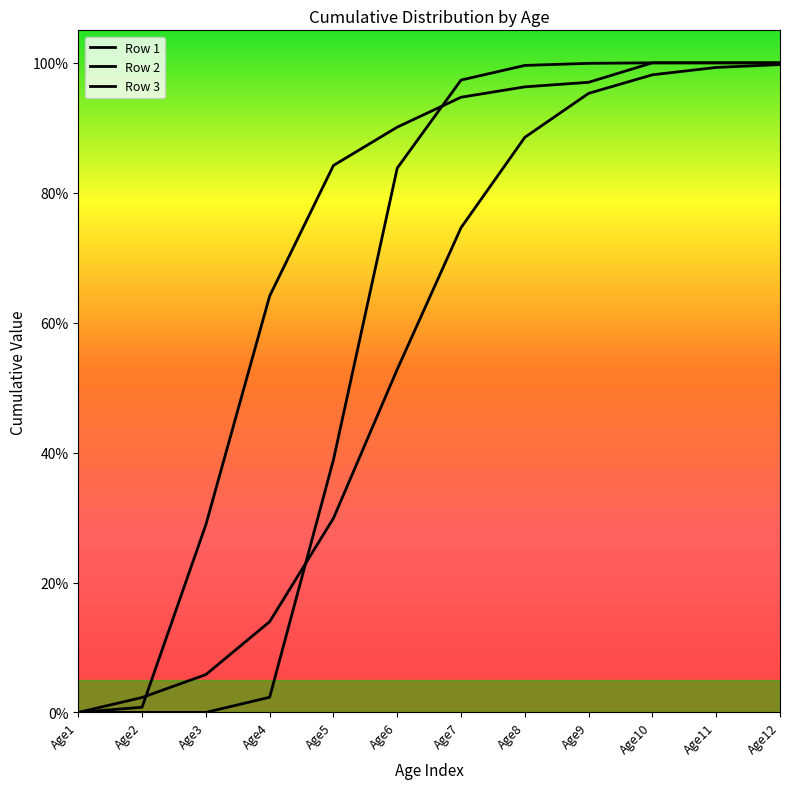

What is the value of the Row 3 point at the 6th from the left?

0.8